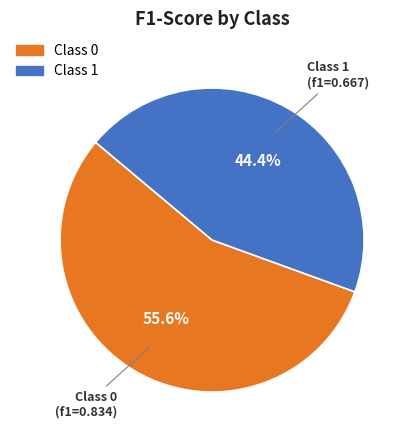

Is there any slice that represents more than half of the pie?

Yes